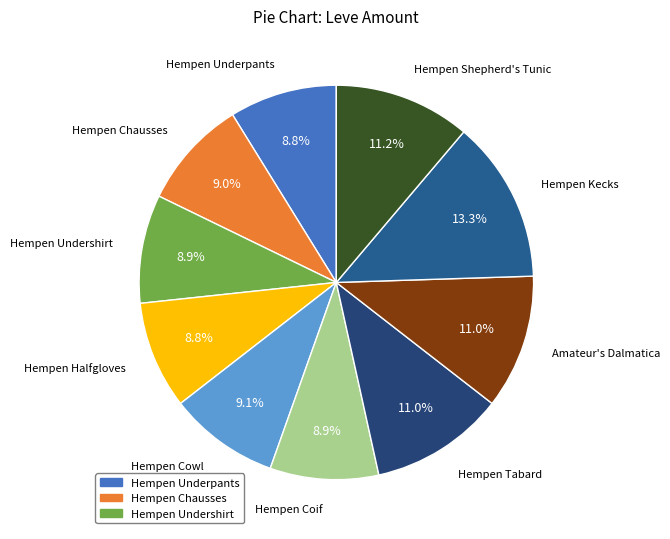

The Amateur's Dalmatica slice represents 11% of the pie. True or false?

True